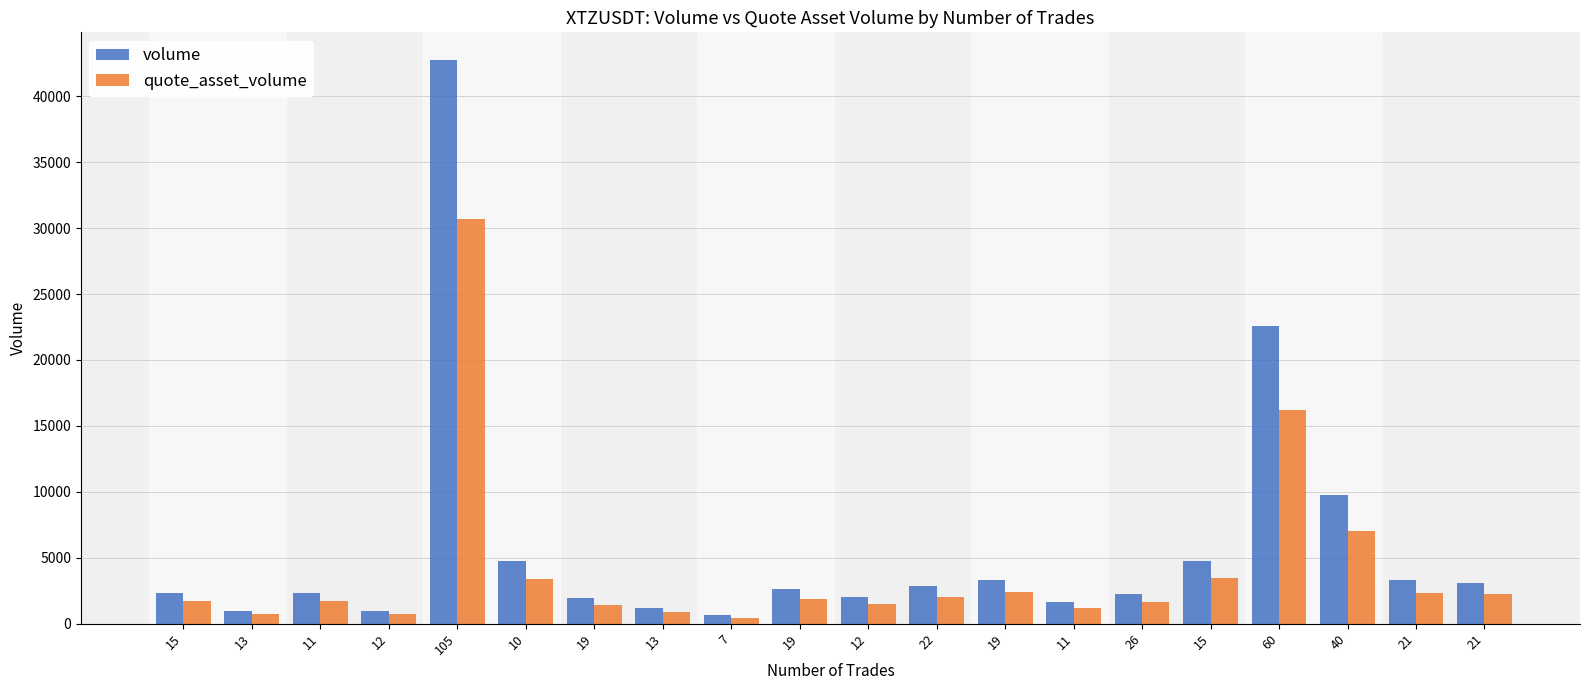

Does the chart contain any negative values?

No